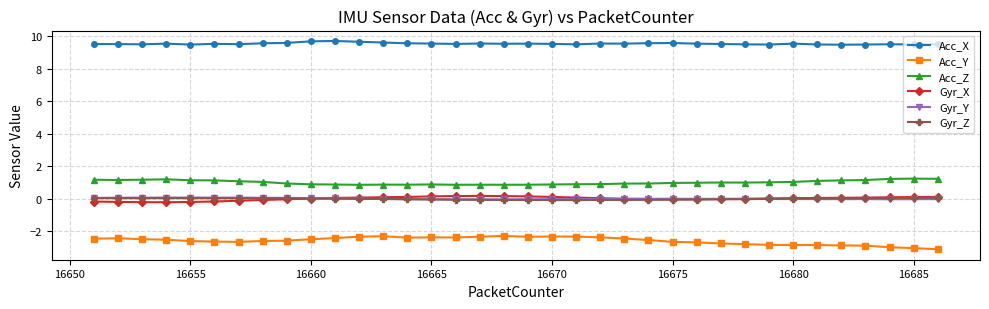

How many Acc_X values are between 9 and 10?

36